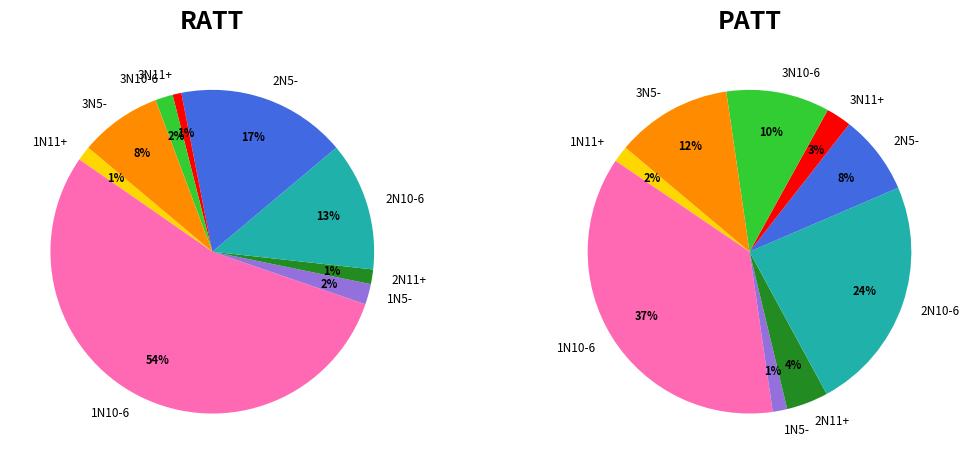

Which slice is the largest?

1N10-6